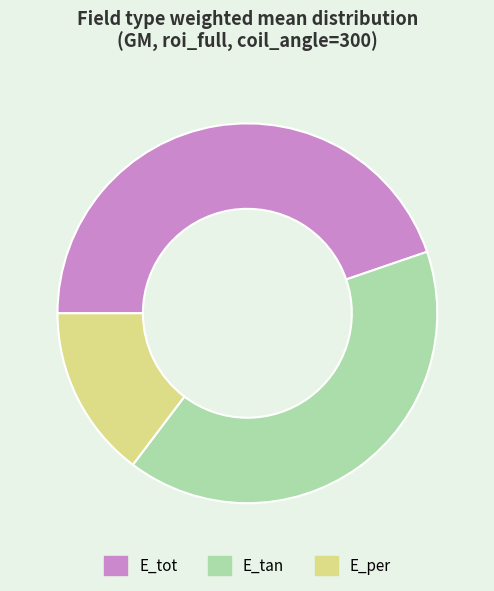

Do E_per and E_tot together represent more than half of the pie?

Yes